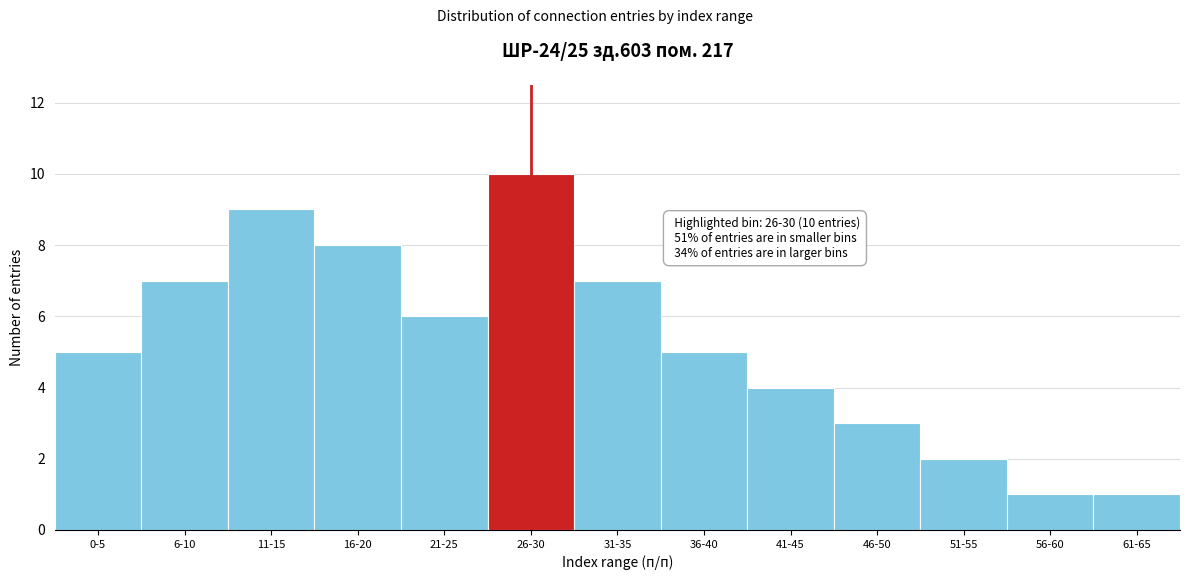

Reading left to right, extract all data points from this chart.

0-5=5	6-10=7	11-15=9	16-20=8	21-25=6	26-30=10	31-35=7	36-40=5	41-45=4	46-50=3	51-55=2	56-60=1	61-65=1